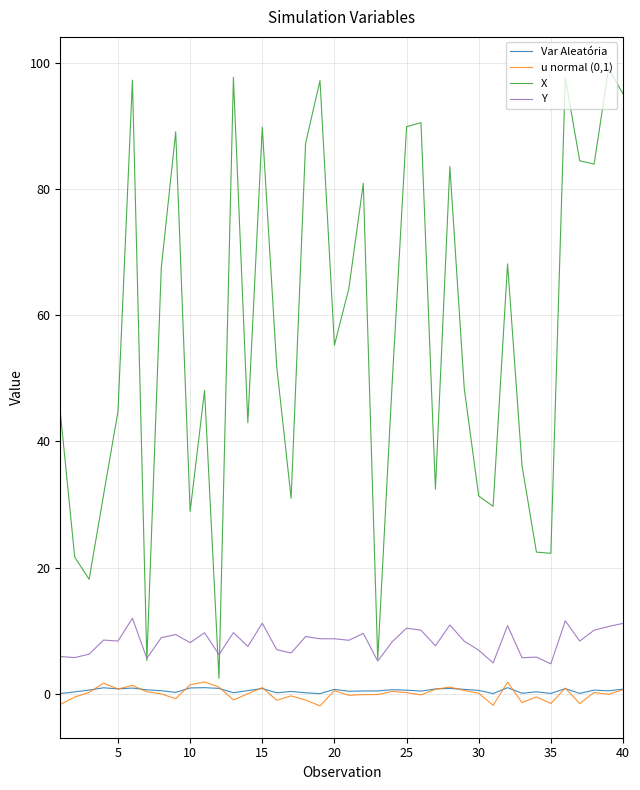

Which series has the widest spread of values?

X